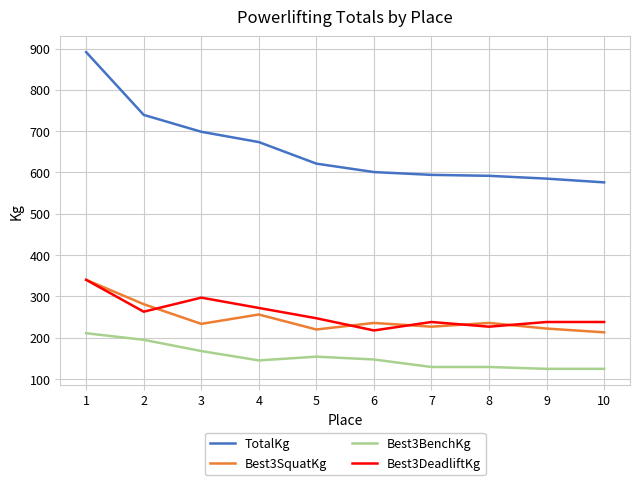

What is the greatest value displayed?

891.3